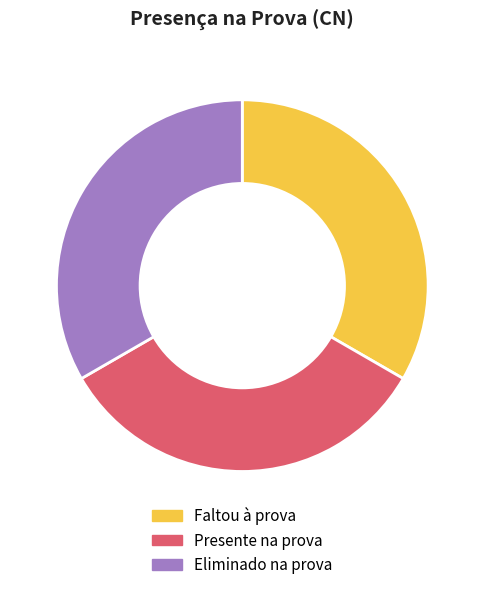

What is the ratio of the value at Eliminado na prova to the value at Presente na prova?

1.0